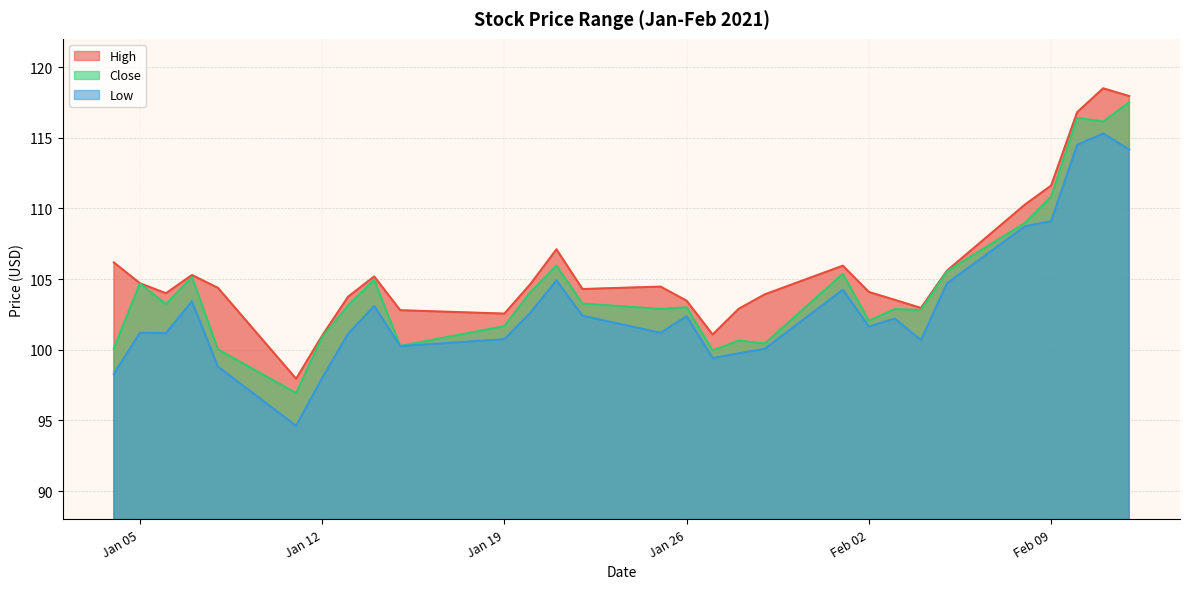

What is the maximum value for Close?

117.5